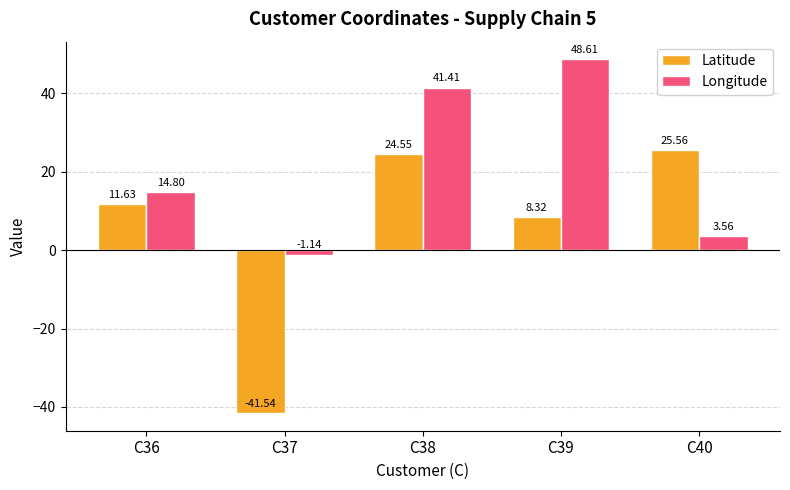

Rank the categories by Longitude value from lowest to highest.

C37, C40, C36, C38, C39